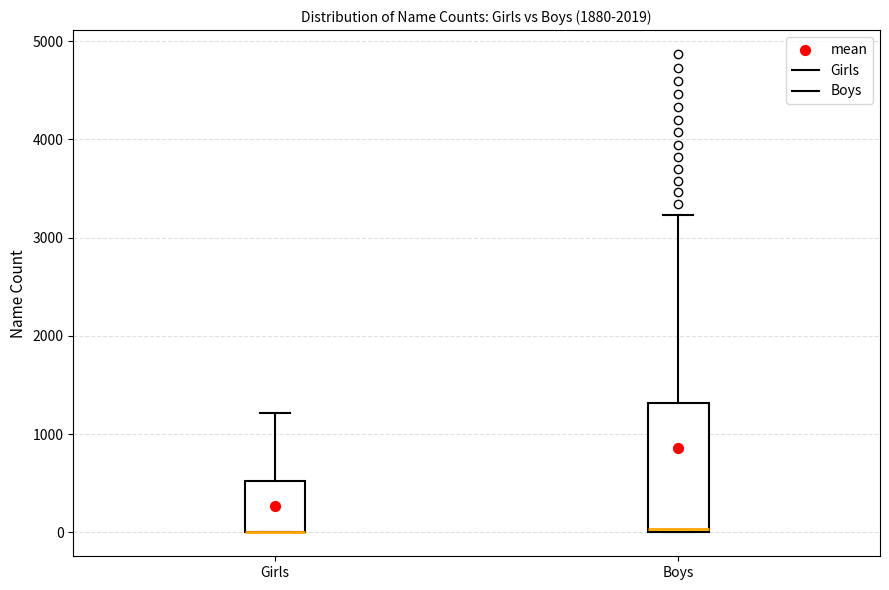

Comparing the boxes themselves (not the whiskers), which one is the tallest?

Boys